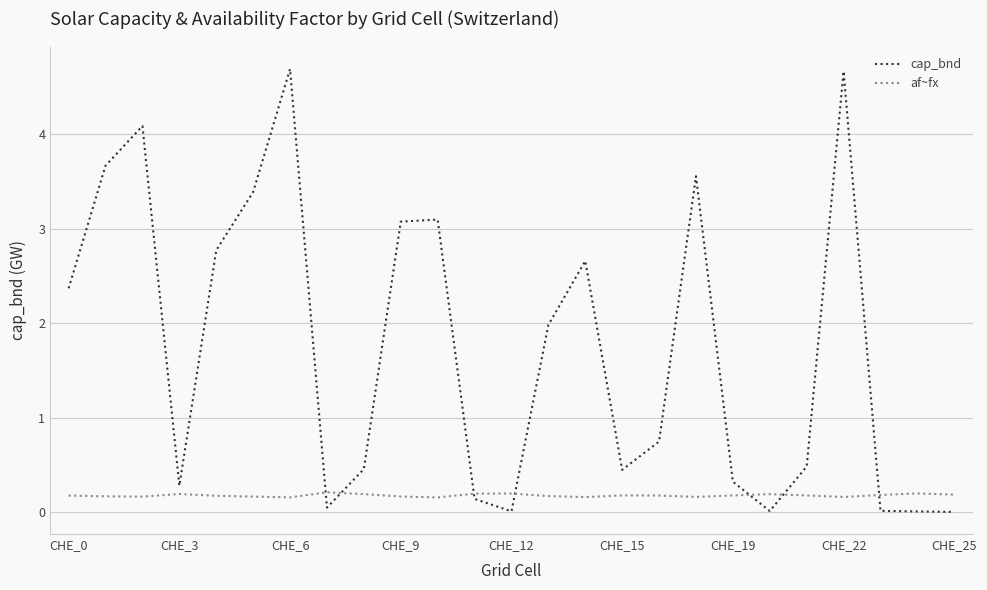

True or false: cap_bnd and af~fx intersect in this chart.

True